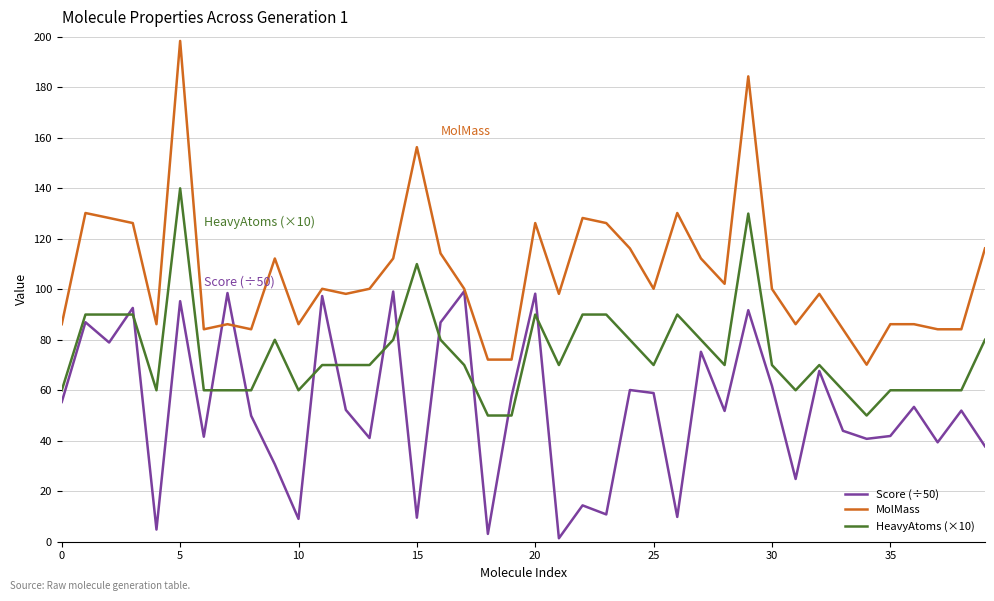

True or false: Score (÷50) and HeavyAtoms (×10) intersect in this chart.

True